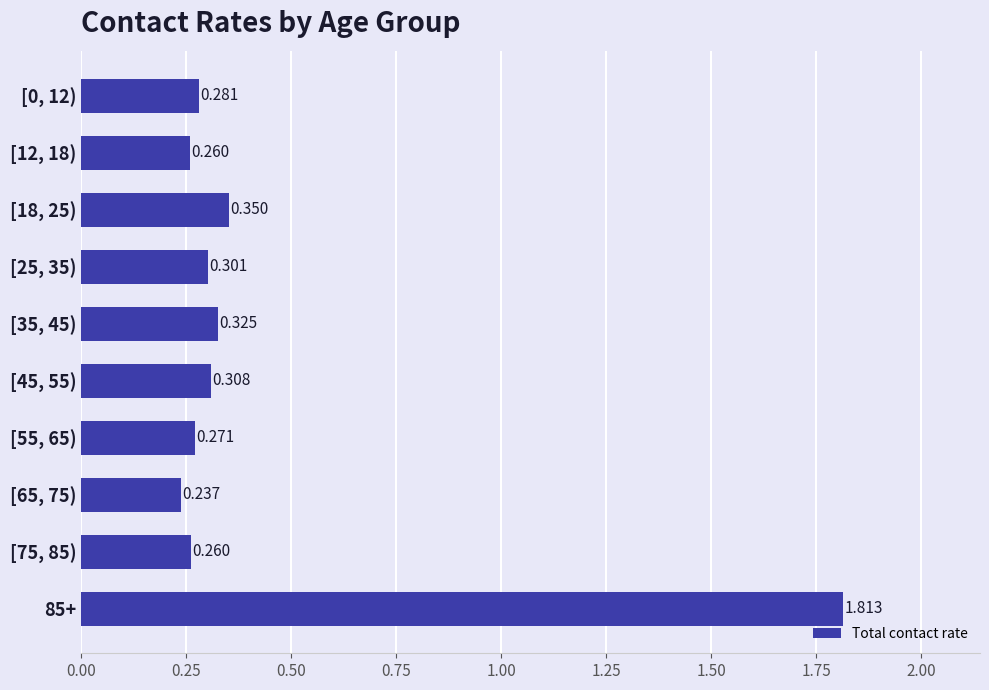

Are the bars grouped side by side (vs. stacked)?

No